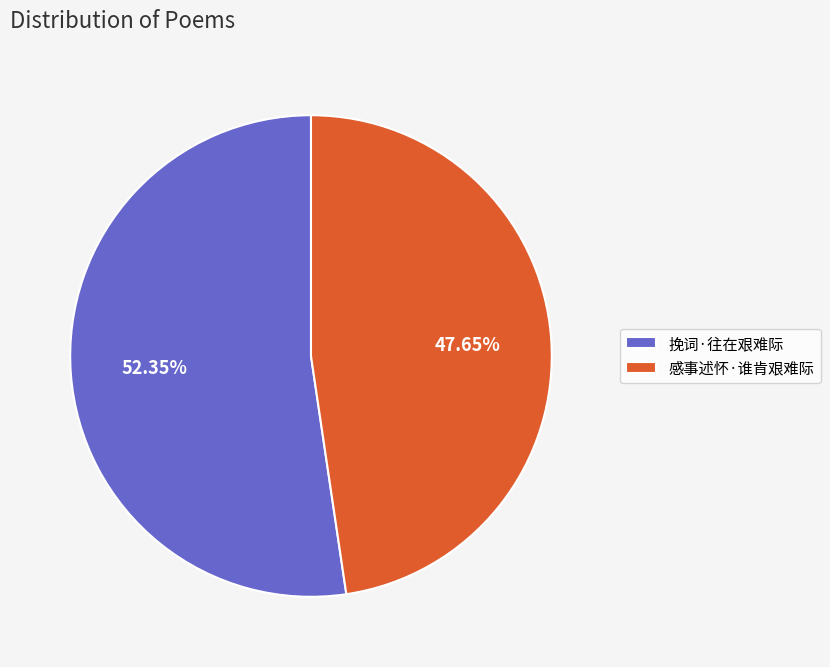

Which category has the smallest portion of the pie?

感事述怀·谁肯艰难际